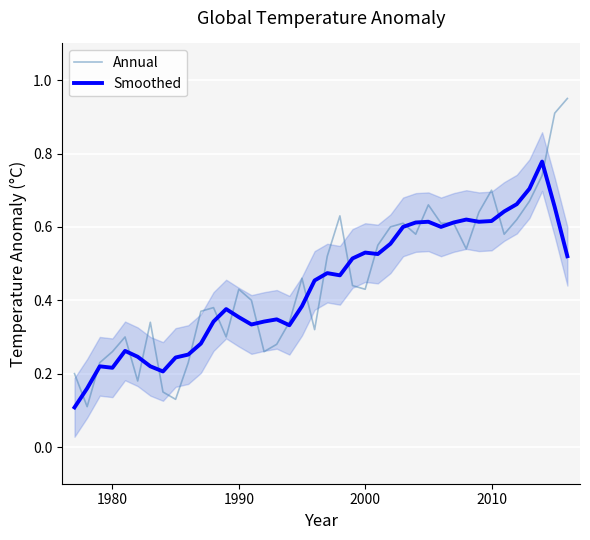

What is the value of the Smoothed point at the 2nd from the left?

0.2